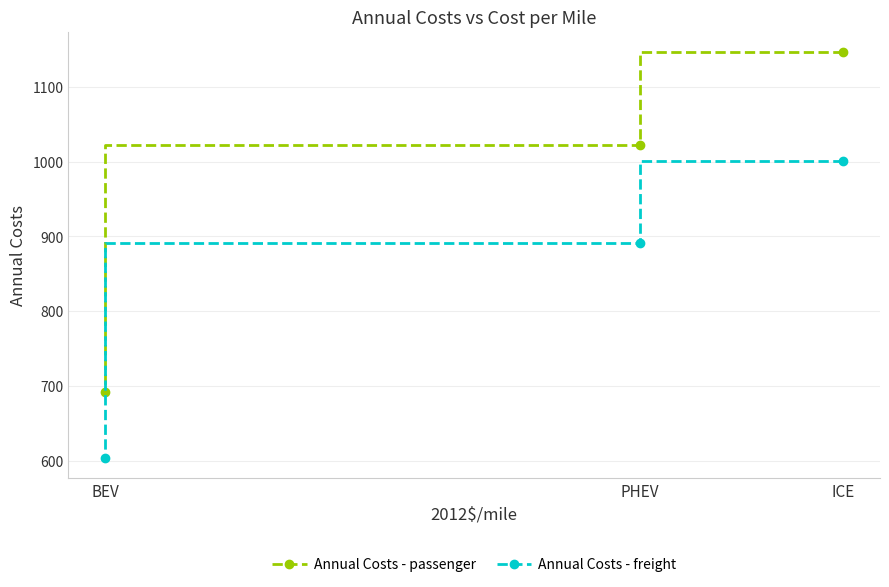

What position from the left is PHEV?

2